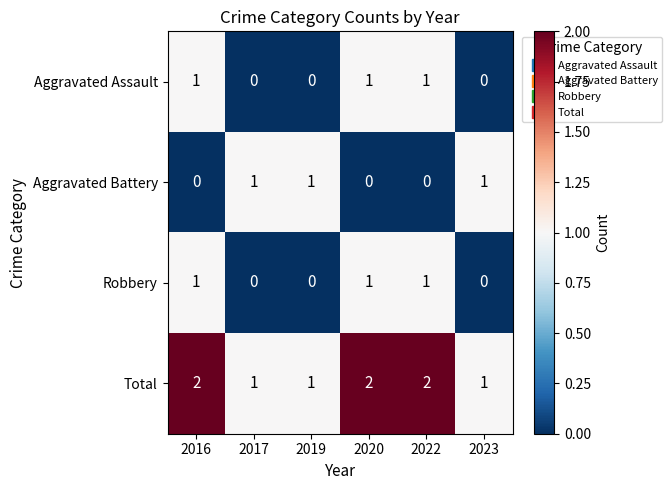

Count the Total values in the range 1 to 2.

6